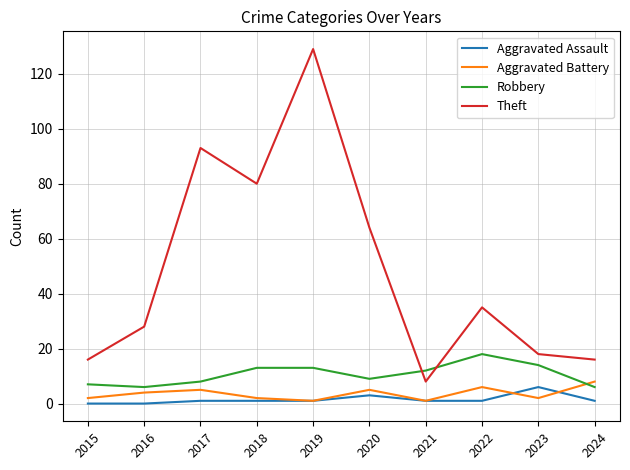

Where does the Theft series first go above 35?

2017